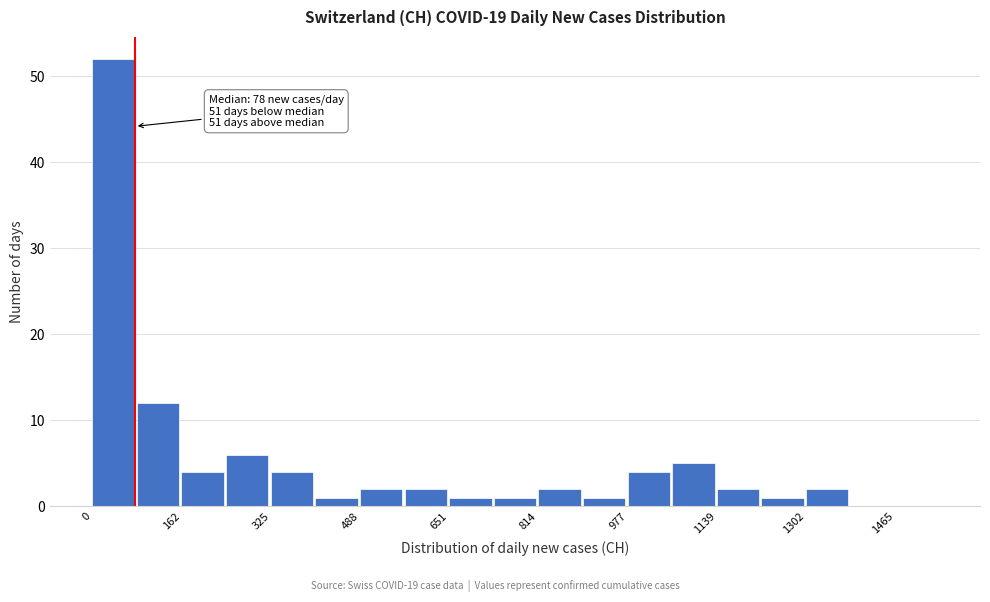

Over which range of the x-axis is the bar tallest?

0 to 80